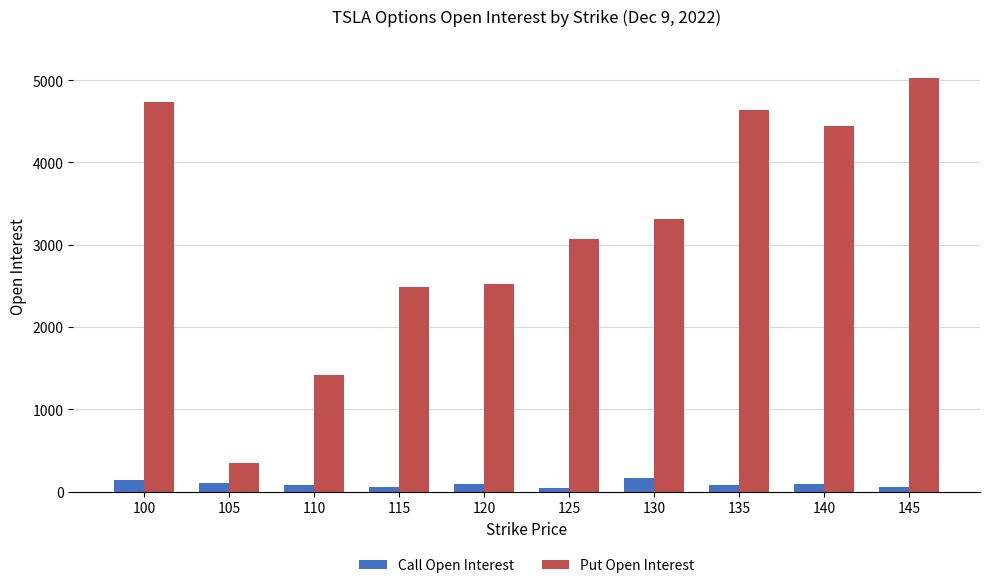

Rank the series by their maximum value, from highest to lowest.

Put Open Interest, Call Open Interest